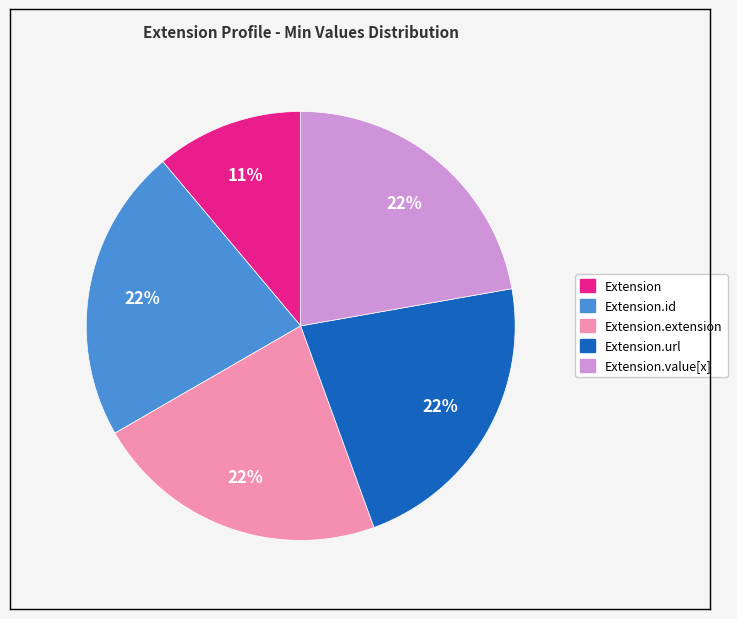

Is there a majority slice in this chart?

No